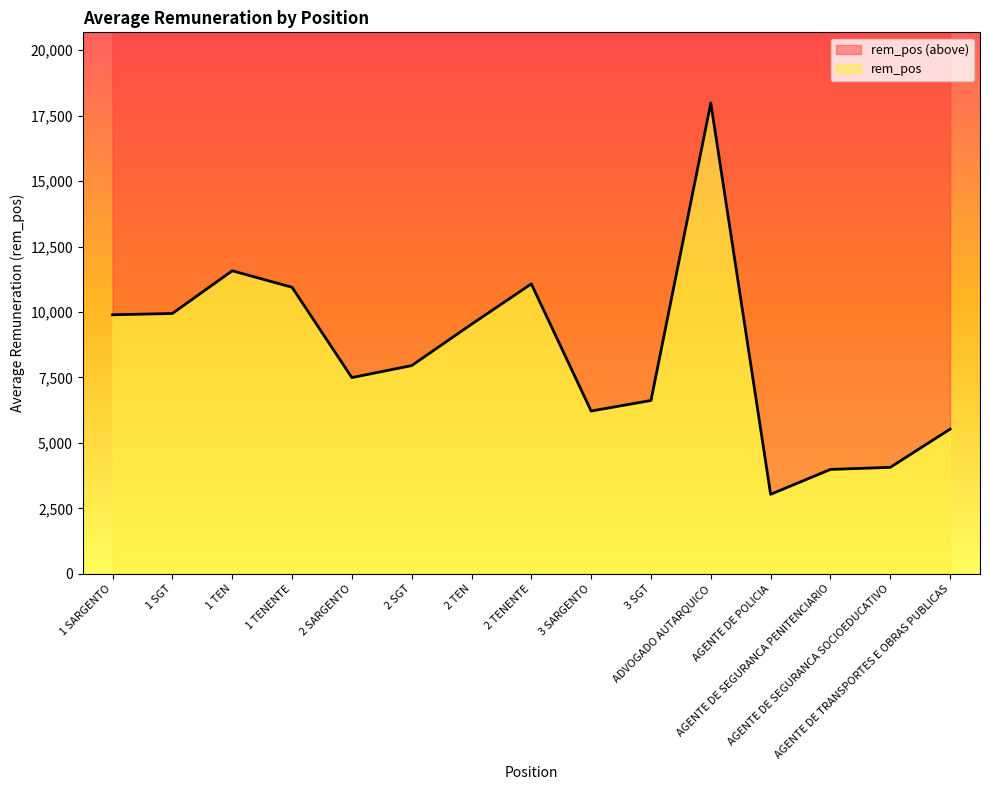

Is it true that the value at 2 SARGENTO is 11034.3?

False